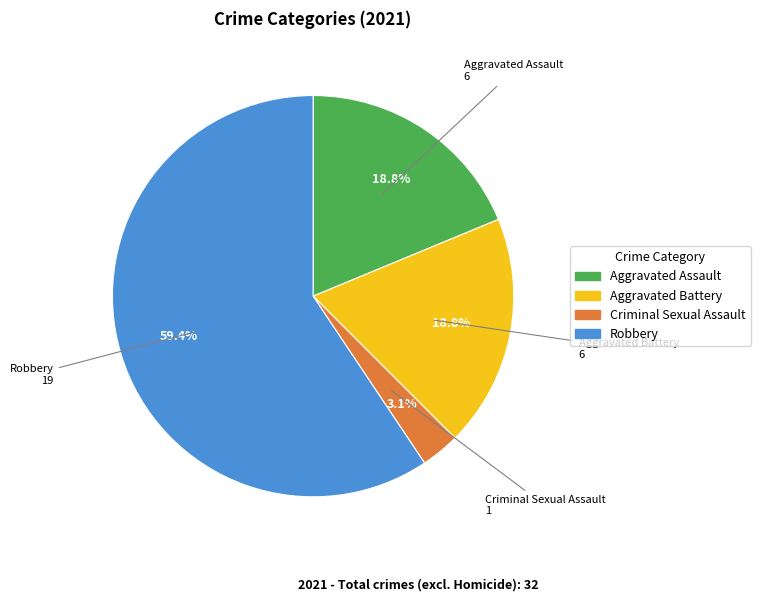

How many slices are in this pie chart?

4